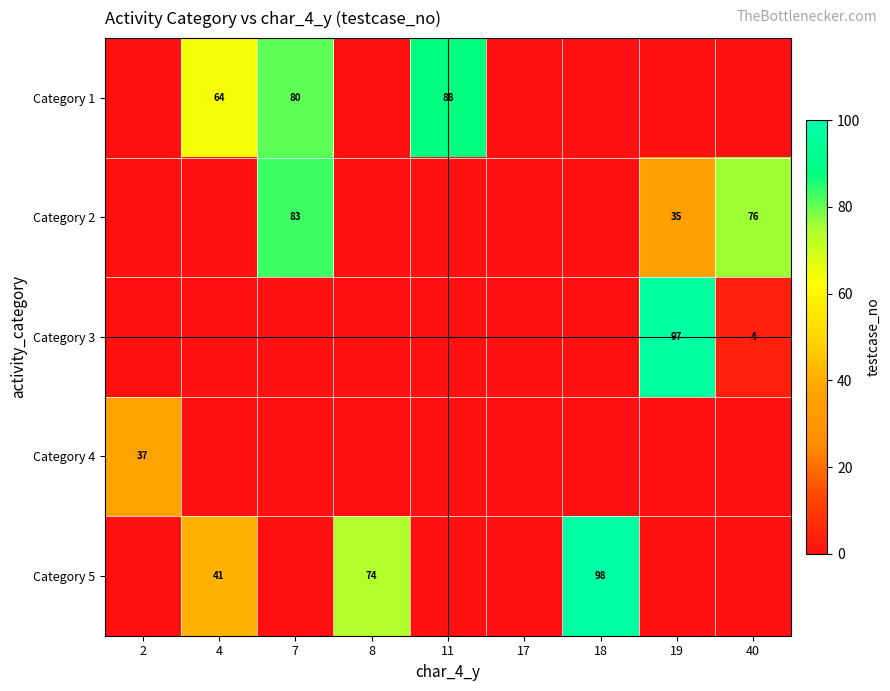

Is it true that Category 1 equals 88 at 11?

True